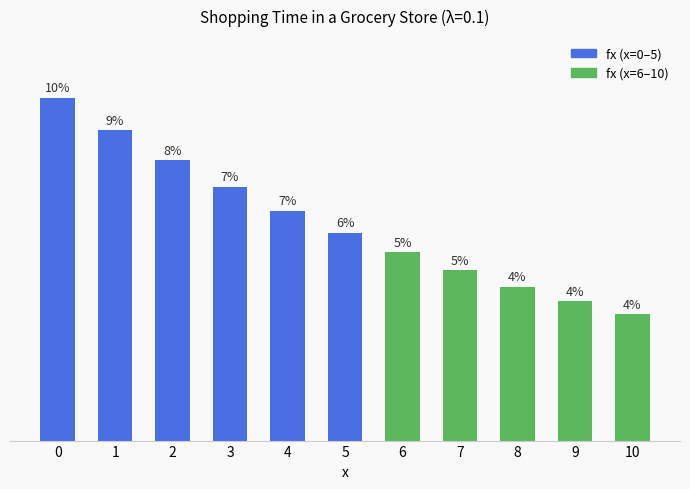

How many bars are there in total?

11